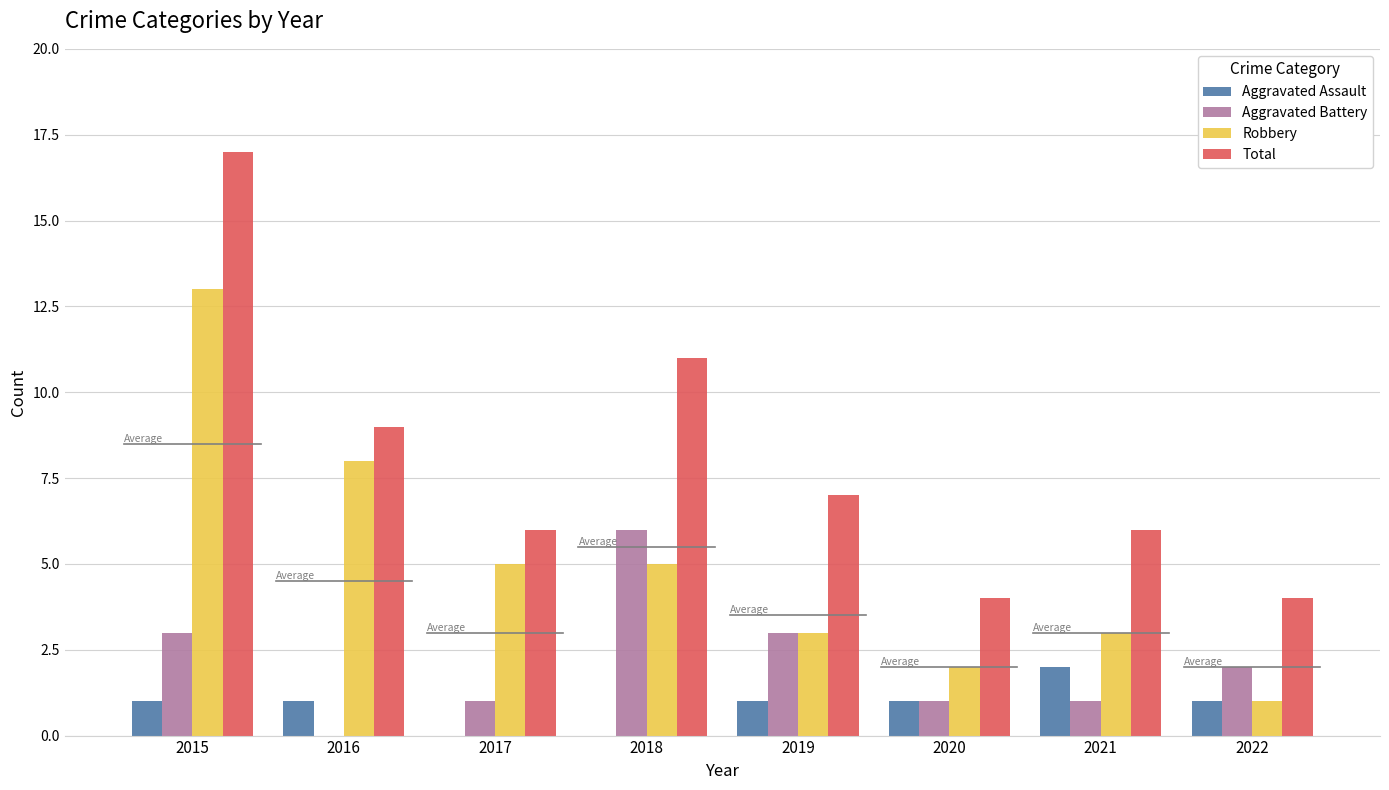

What are all the series names shown in the legend?

Aggravated Assault, Aggravated Battery, Robbery, Total